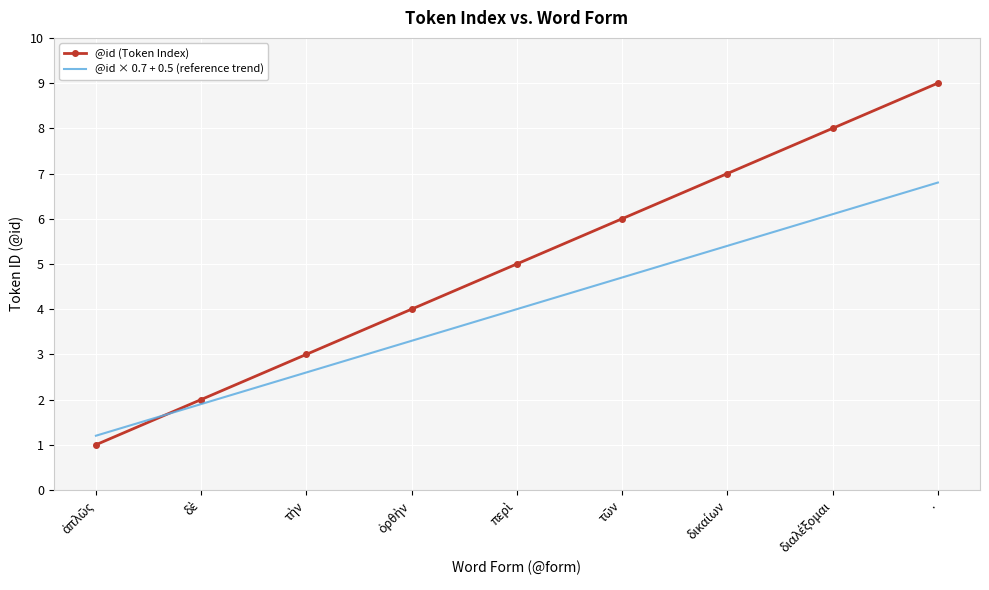

What is the difference between the maximum and minimum values in the @id (Token Index) series?

8.0